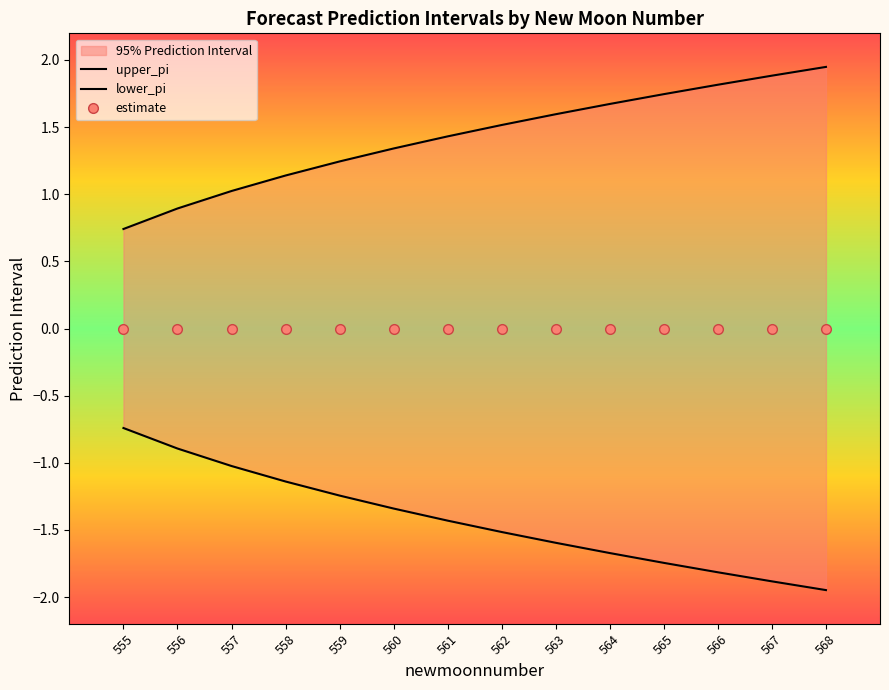

Reading right to left, what are all the values shown in this chart?

upper_pi: 568=1.9	567=1.9	566=1.8	565=1.7	564=1.7	563=1.6	562=1.5	561=1.4	560=1.3	559=1.2	558=1.1	557=1.0	556=0.9	555=0.7
lower_pi: 568=-1.9	567=-1.9	566=-1.8	565=-1.7	564=-1.7	563=-1.6	562=-1.5	561=-1.4	560=-1.3	559=-1.2	558=-1.1	557=-1.0	556=-0.9	555=-0.7
estimate: 568=0.0	567=0.0	566=0.0	565=0.0	564=0.0	563=0.0	562=0.0	561=0.0	560=0.0	559=0.0	558=0.0	557=0.0	556=0.0	555=0.0